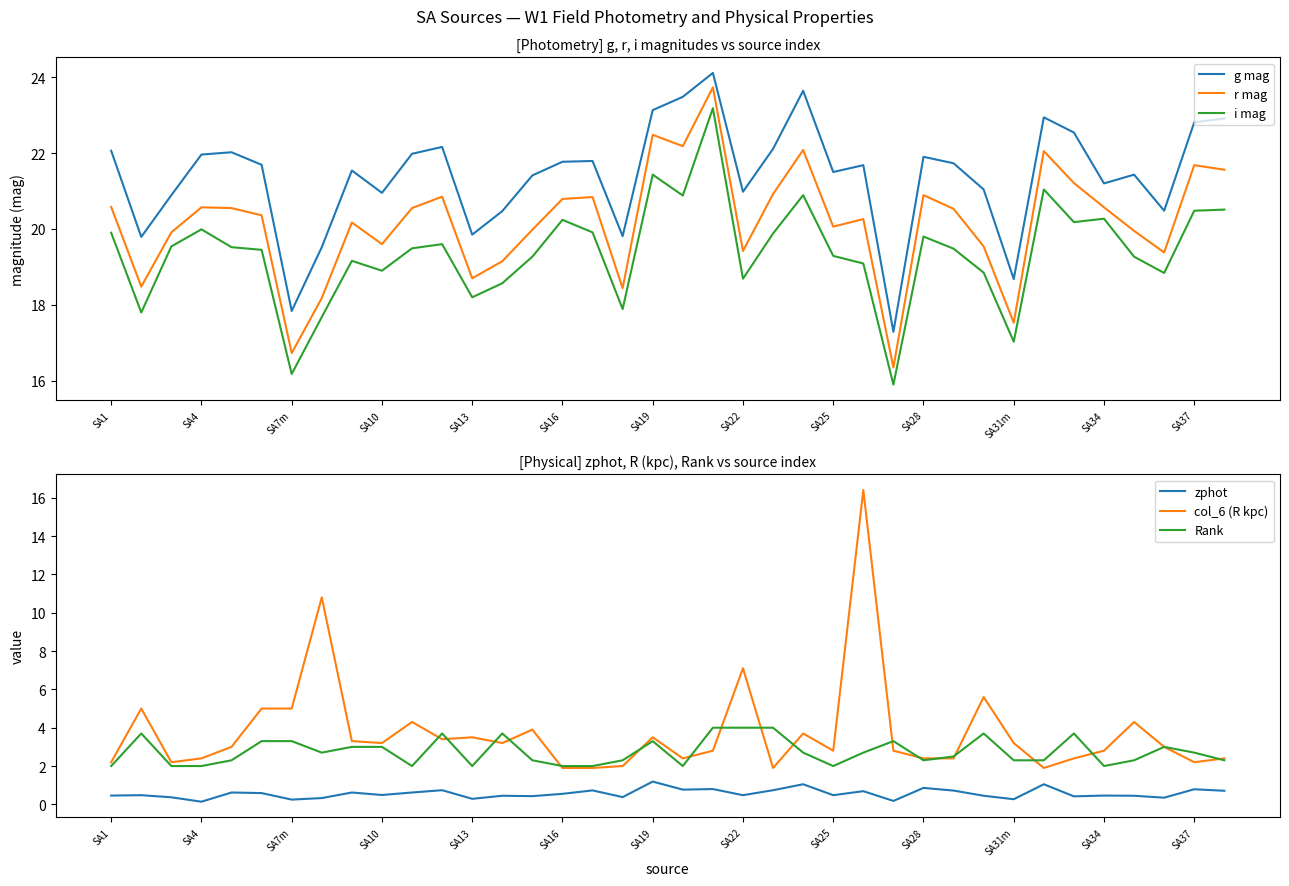

What is the minimum value shown in the chart?

0.1